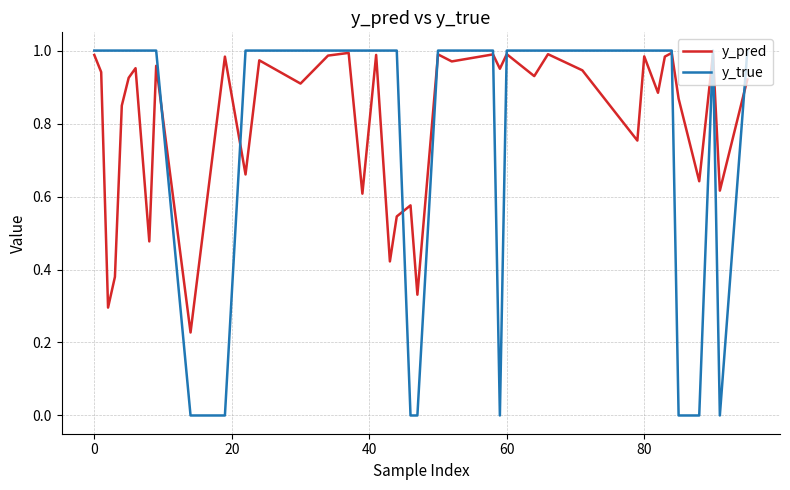

Does the chart have visible grid lines?

Yes